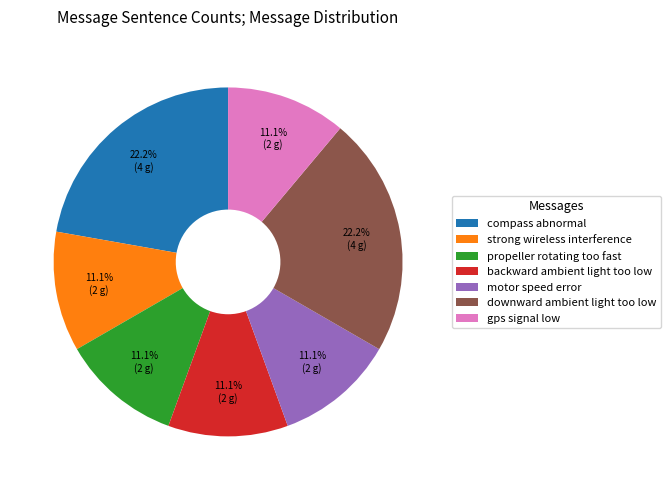

Is it true that compass abnormal is 8% of the pie?

False